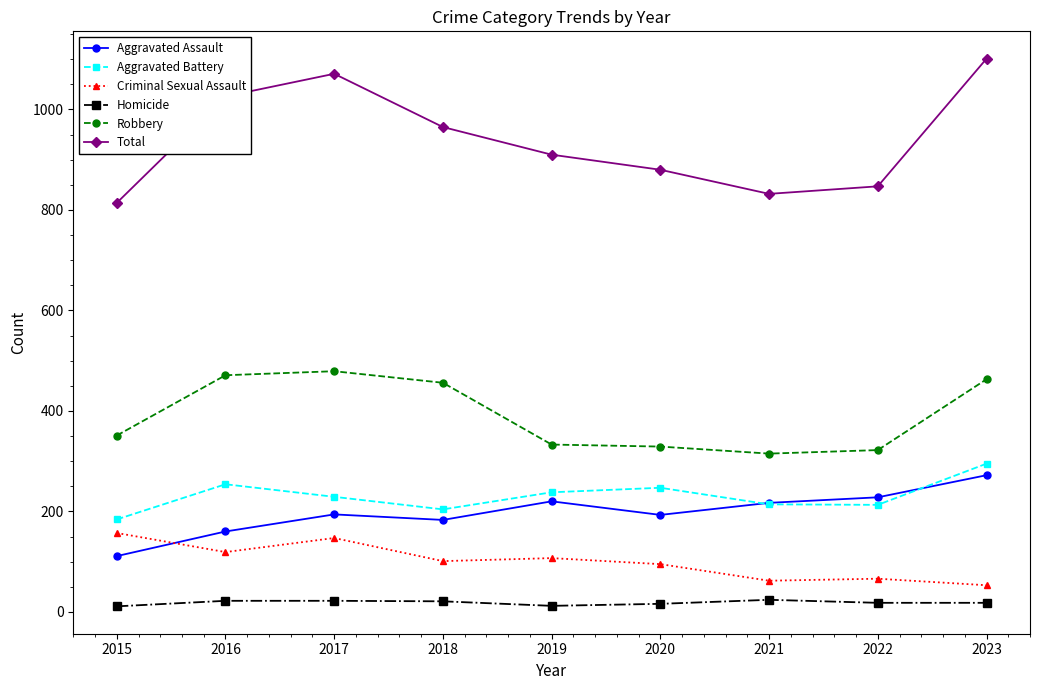

Where is Robbery nearest to the value 397?

2015